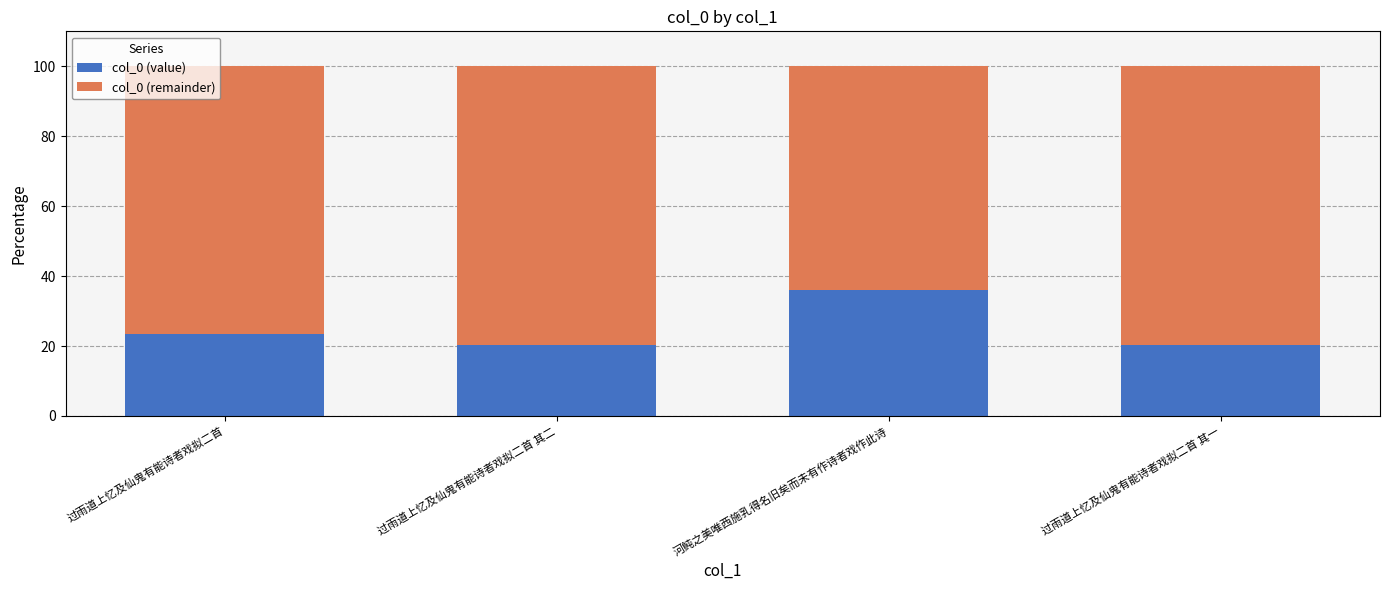

What is the average value of the col_0 (value) series?

25.0